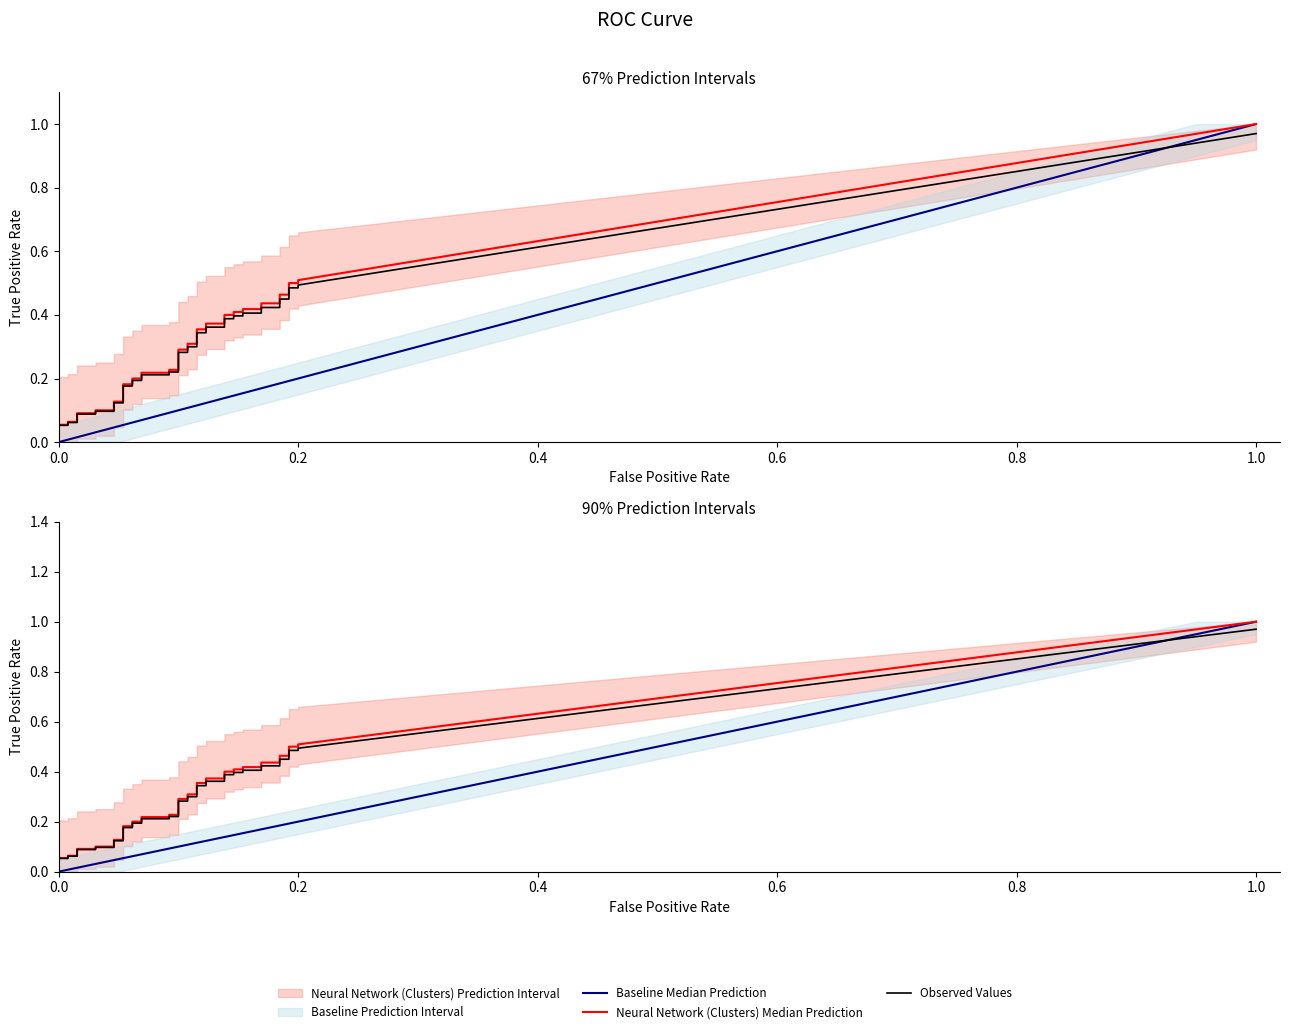

What is the sum of the fpr values at 26 and 14?

0.2